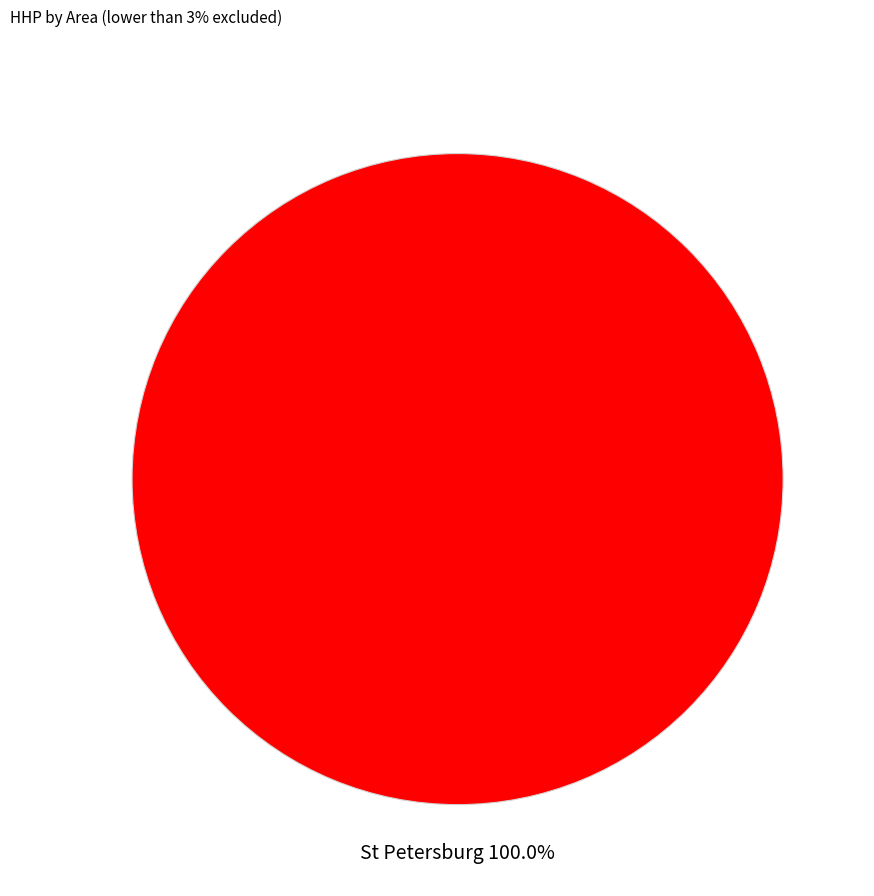

Rank the categories by value from highest to lowest.

St Petersburg